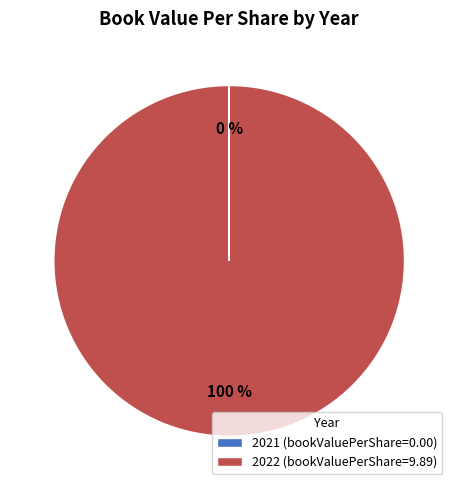

True or false: 2022 (bookValuePerShare=9.89) accounts for 100% of the total.

True